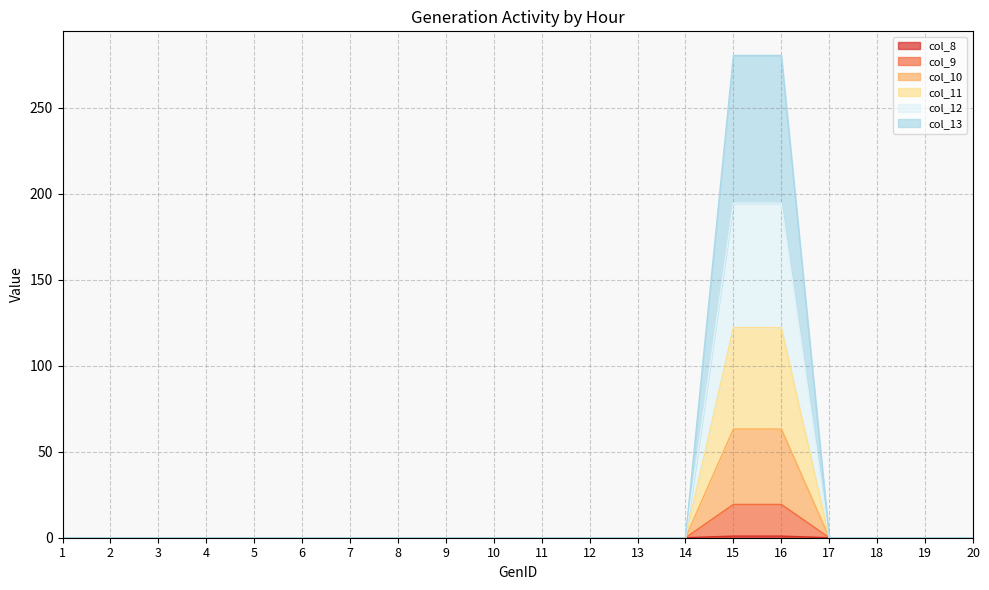

True or false: col_12 and col_8 intersect in this chart.

False